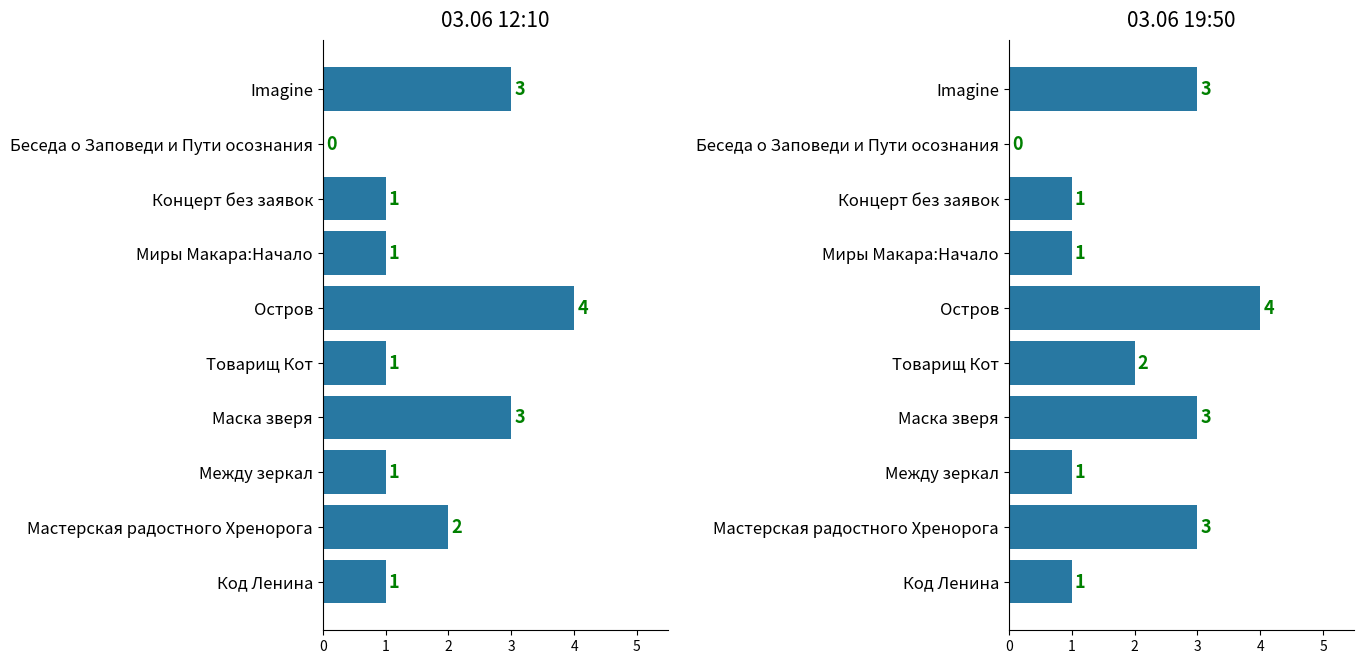

What is the difference between the highest and lowest values at Товарищ Кот?

1